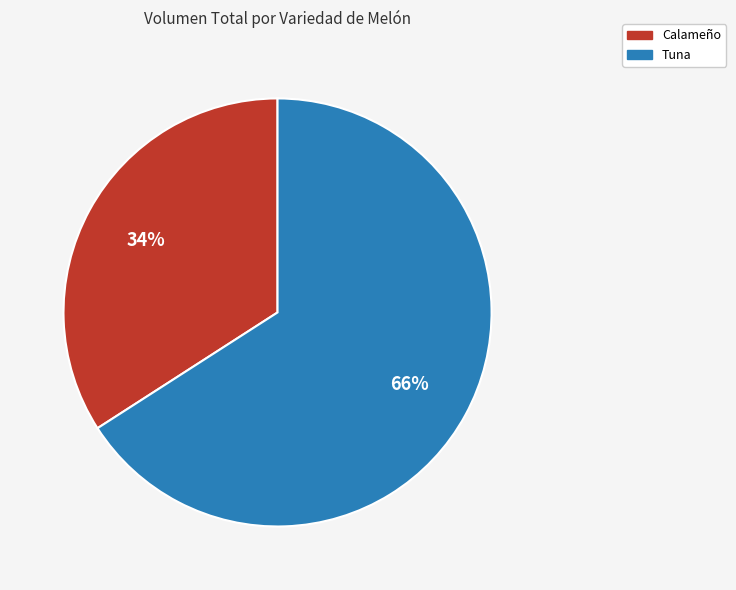

How many segments does this pie chart have?

2